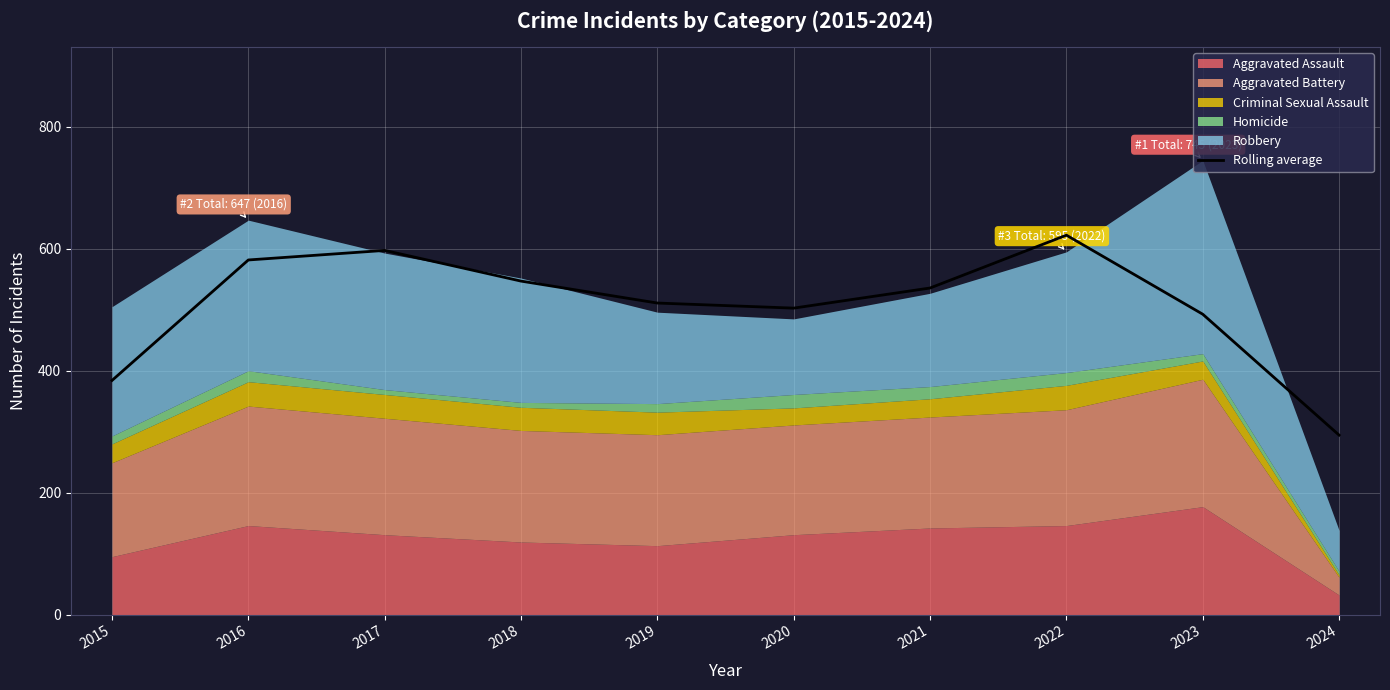

Reading left to right, extract all data points from this chart.

2015=384.0	2016=581.7	2017=597.3	2018=547.0	2019=511.0	2020=502.7	2021=535.7	2022=622.3	2023=492.7	2024=294.3